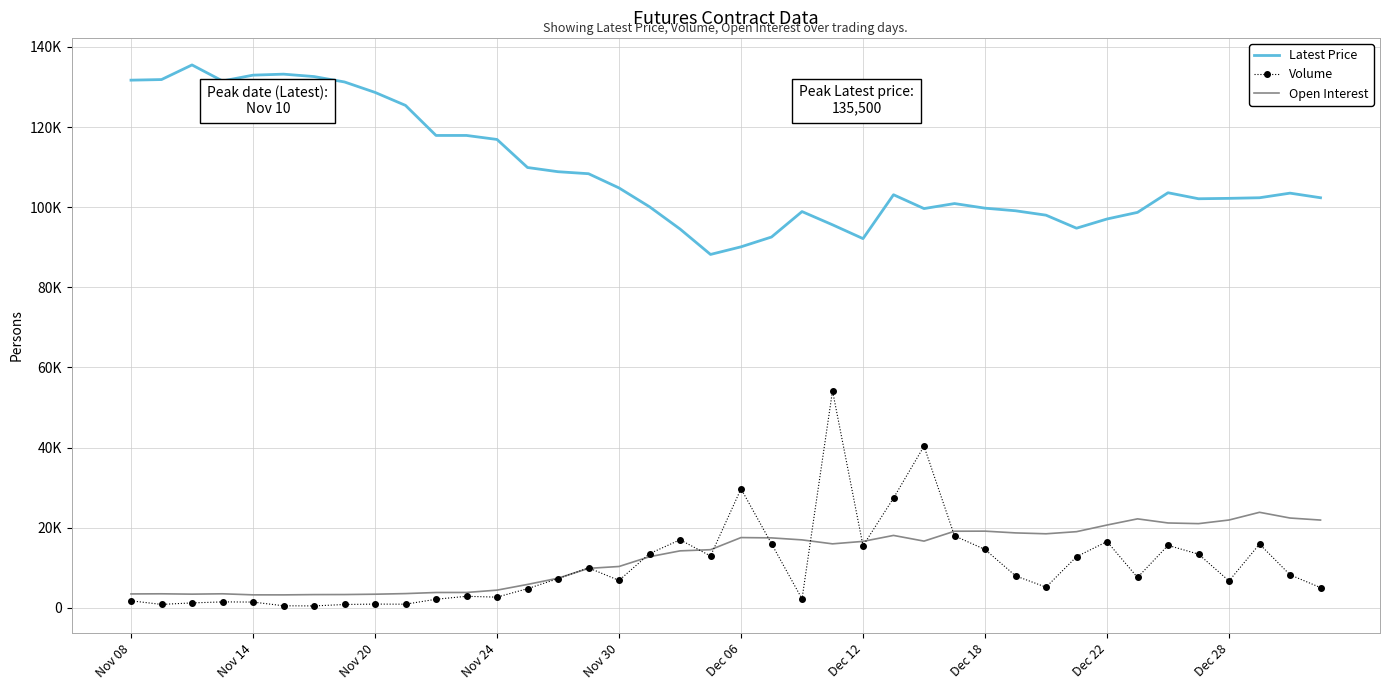

What is the difference between the second highest and minimum values in the Open Interest series?

19182